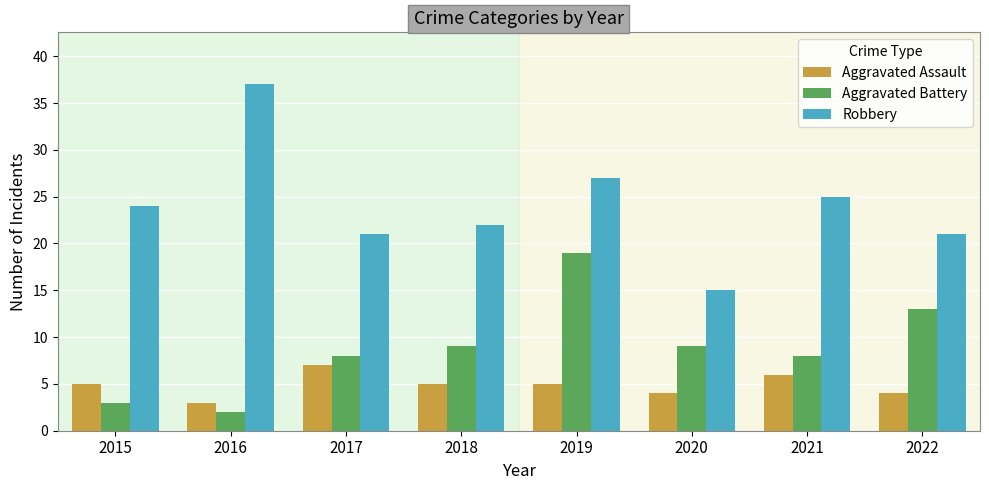

What is the spread (max minus min) of values at 2015?

21